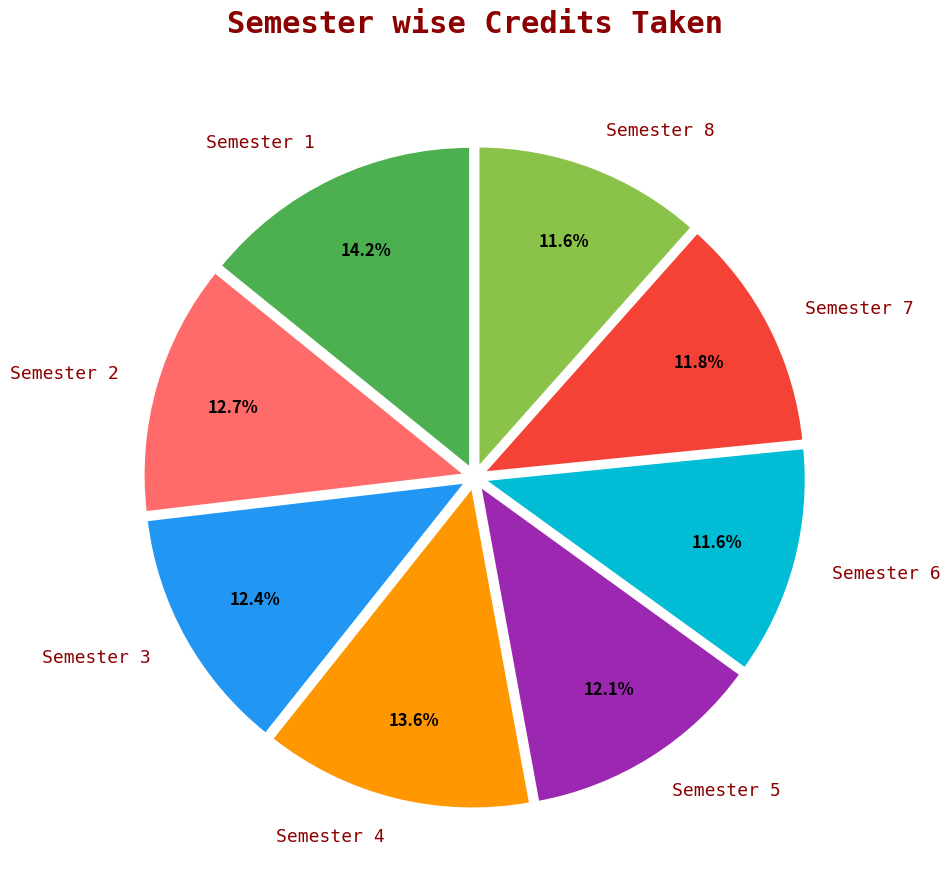

What is the largest slice in the pie chart?

Semester 1